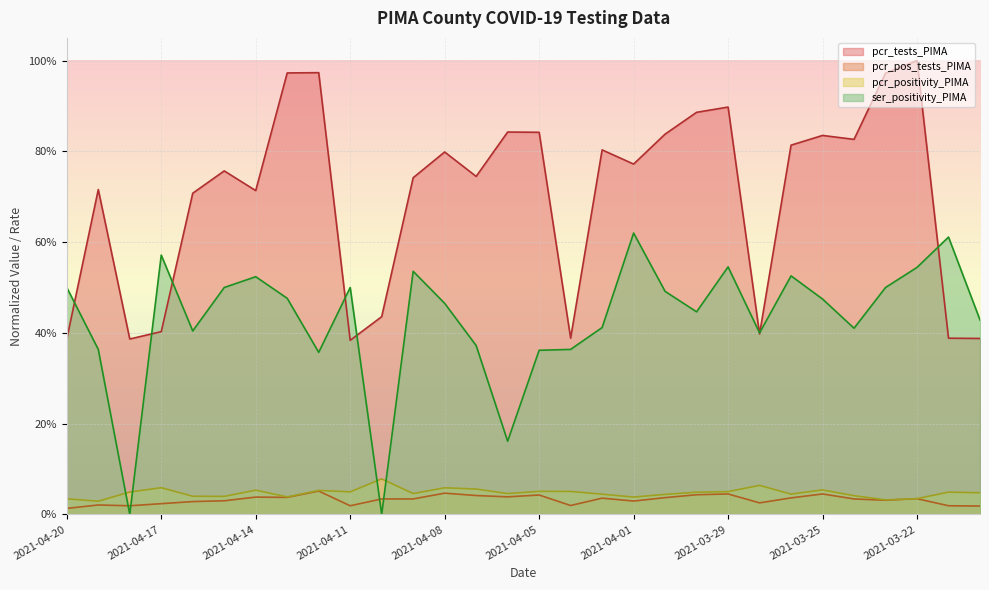

How many series are shown in this chart?

4